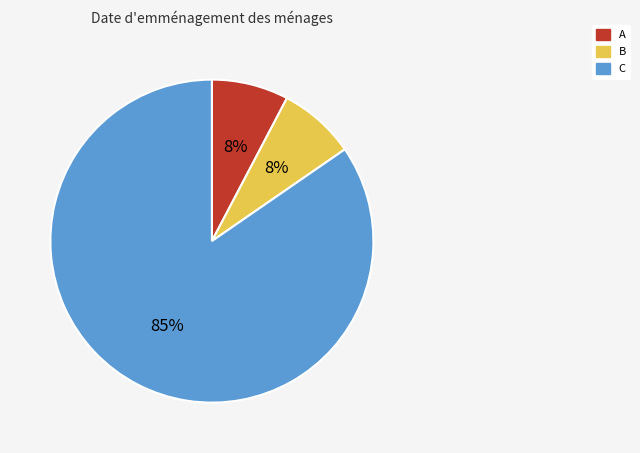

To the nearest percent, what is the combined percentage of C and A?

92%